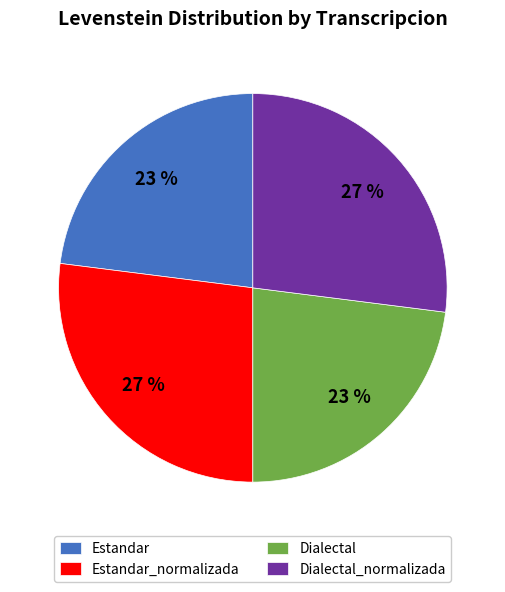

To the nearest percent, what is the average slice percentage?

25%